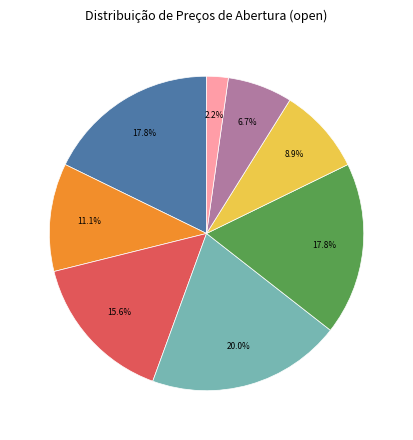

Is there any slice that represents more than half of the pie?

No